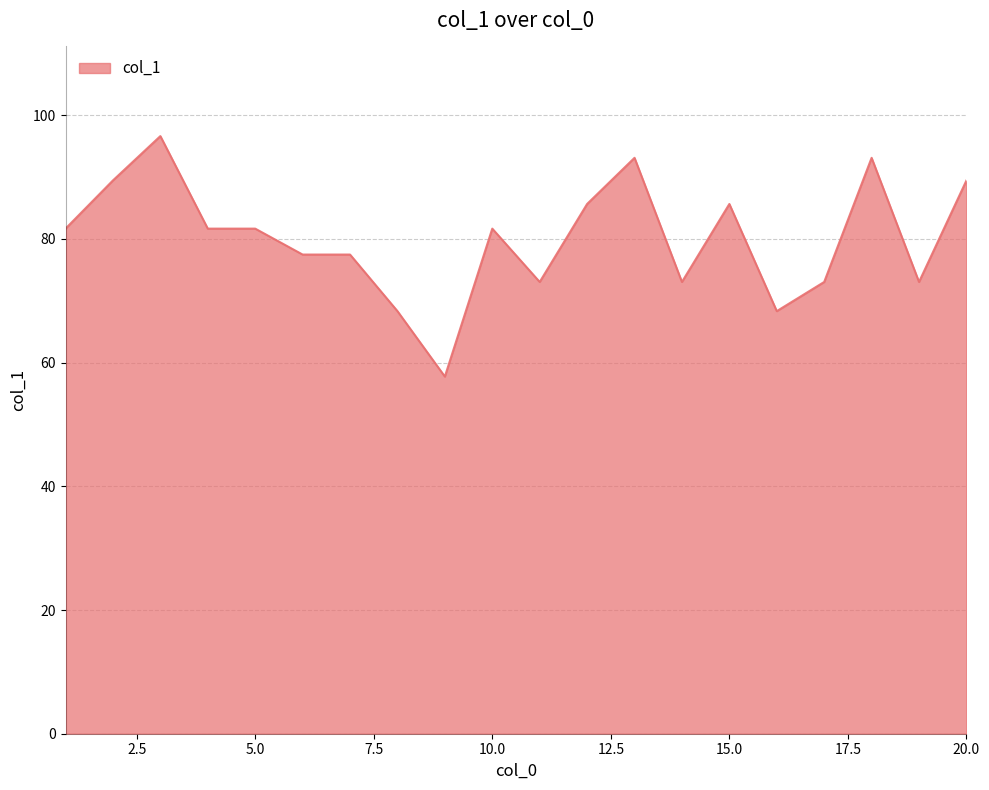

Reading left to right, what are all the values shown in this chart?

81.6	89.4	96.6	81.6	81.6	77.5	77.5	68.3	57.7	81.6	73.0	85.6	93.1	73.0	85.6	68.3	73.0	93.1	73.0	89.4